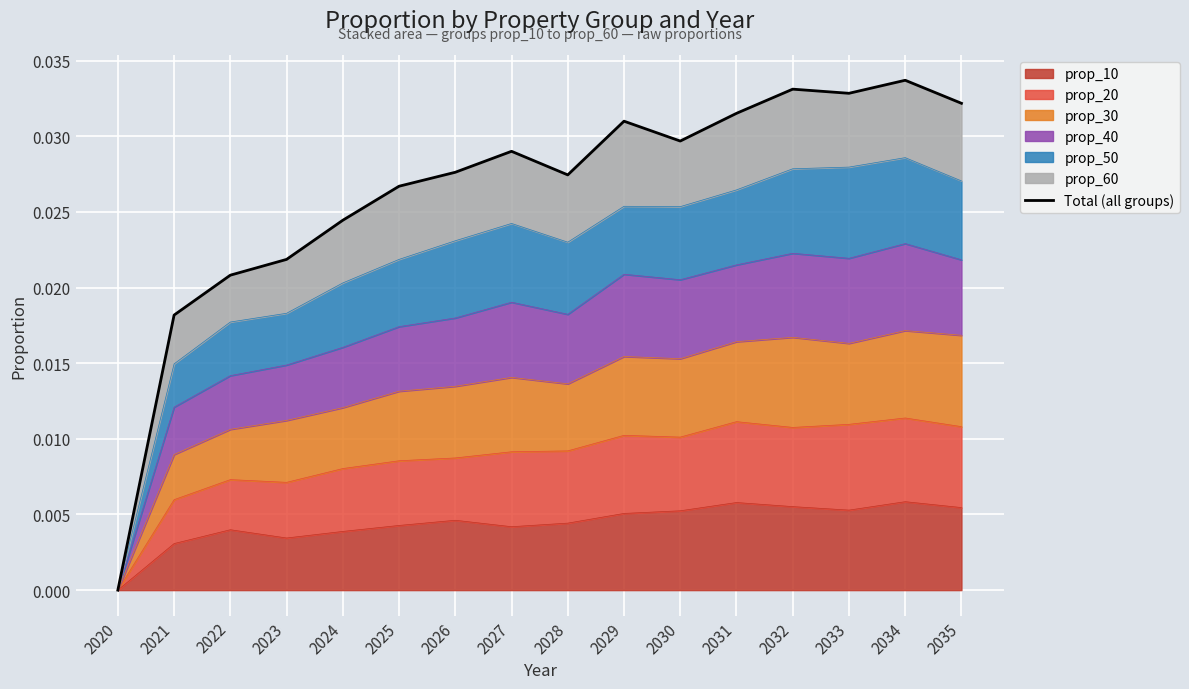

What is the sum of the values at 2034 and 2035?

0.1